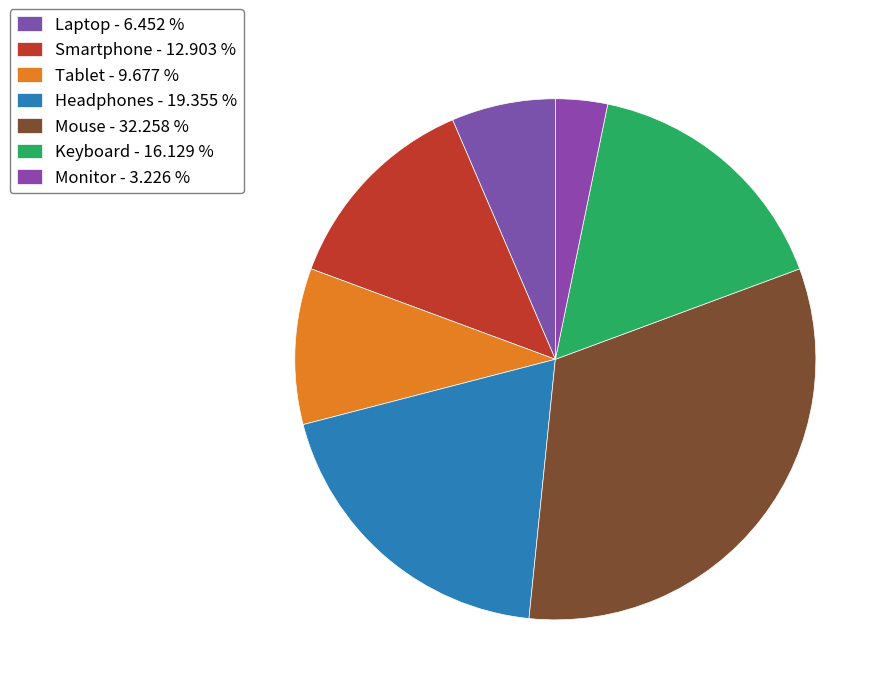

What is the largest slice in the pie chart?

Mouse